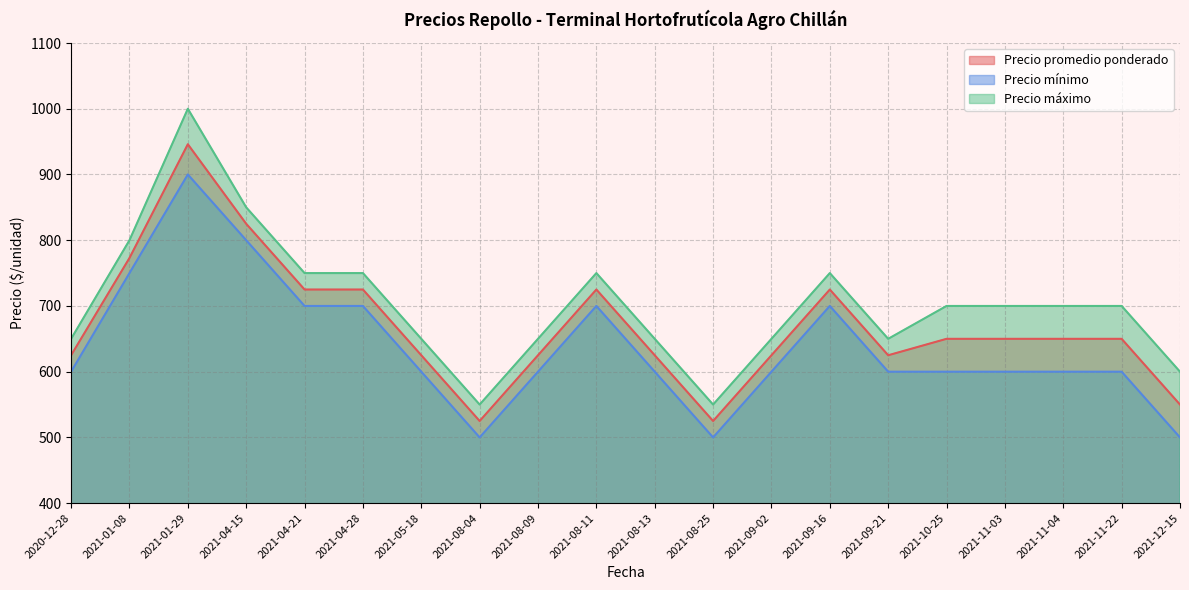

True or false: Precio promedio ponderado and Precio mínimo intersect in this chart.

False